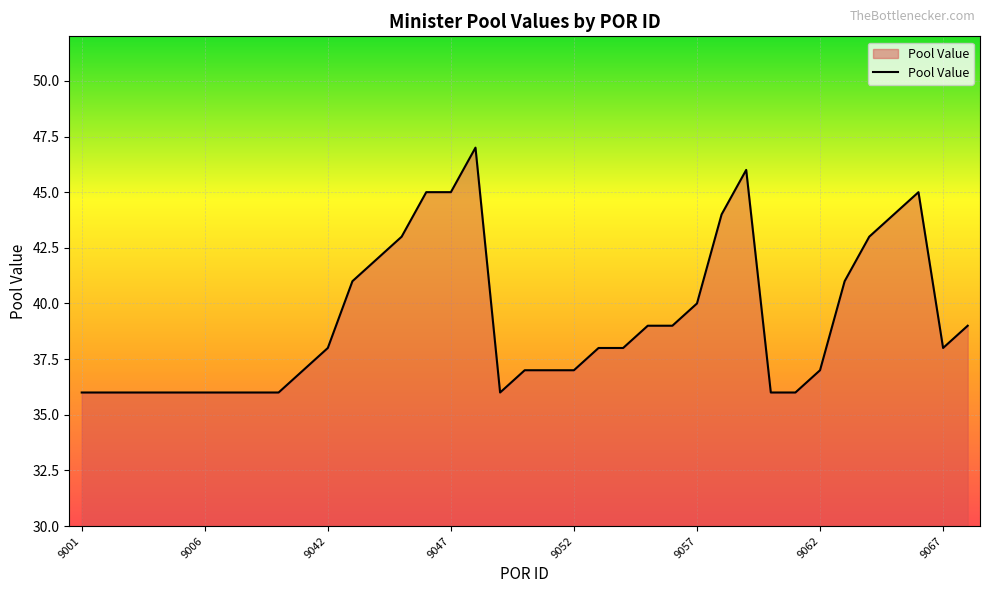

Reading right to left, what are all the values shown in this chart?

39	38	45	44	43	41	37	36	36	46	44	40	39	39	38	38	37	37	37	36	47	45	45	43	42	41	38	37	36	36	36	36	36	36	36	36	36